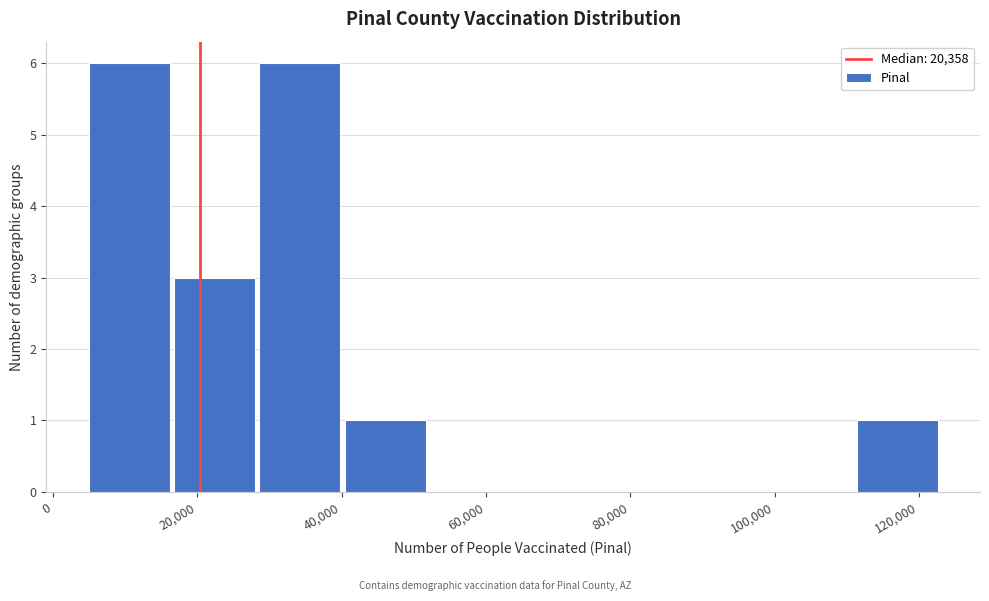

What is the height of the bar covering 16000 to 28000 on the x-axis? Neither the bar edges nor the heights are printed on the chart, so give them approximately, as read against the axes.

3